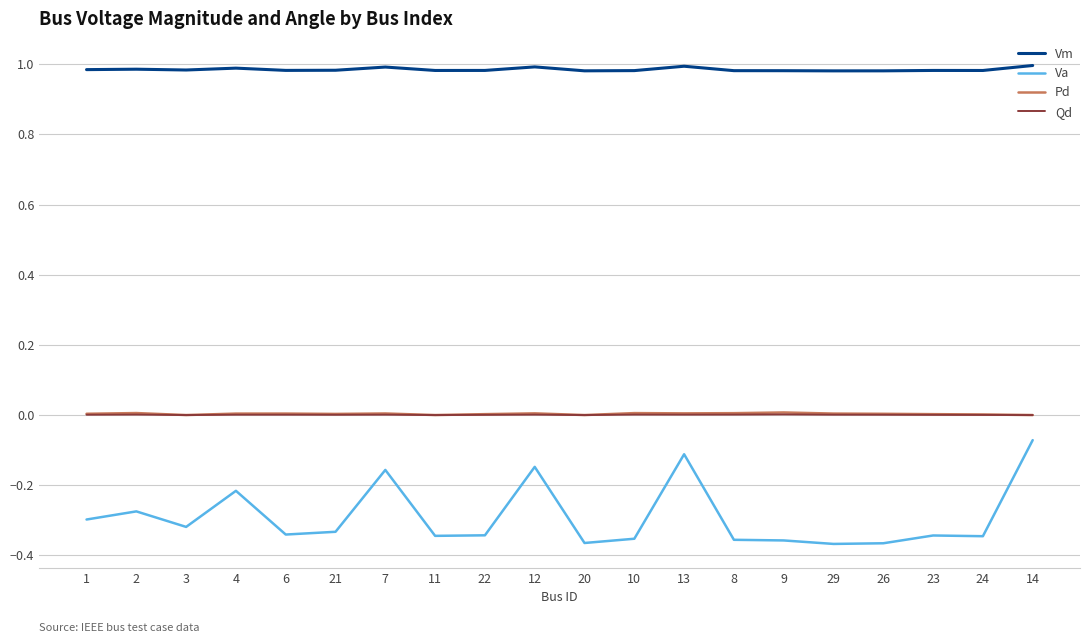

True or false: Pd and Vm cross at least once.

False